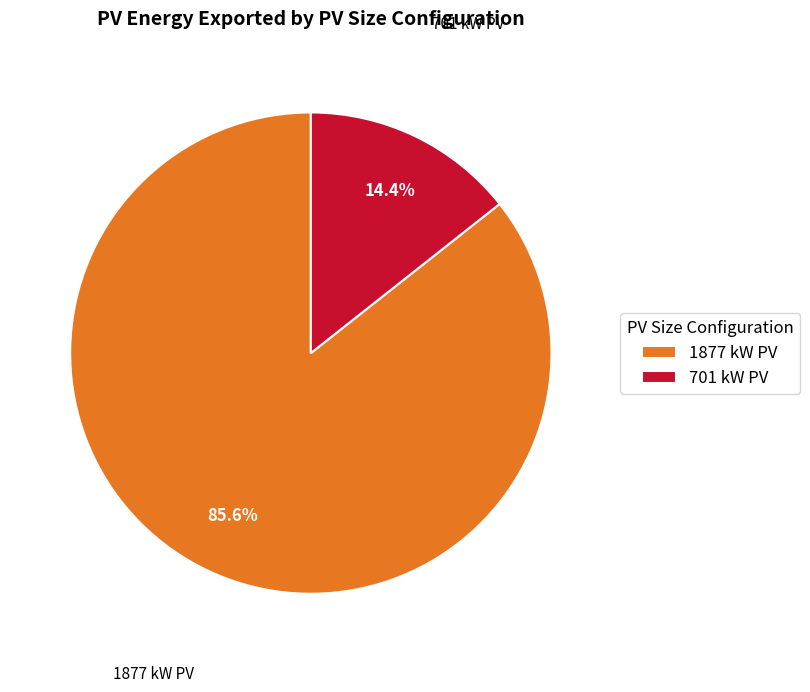

To the nearest percent, what is the difference between the 701 kW PV and 1877 kW PV slice percentages?

71%